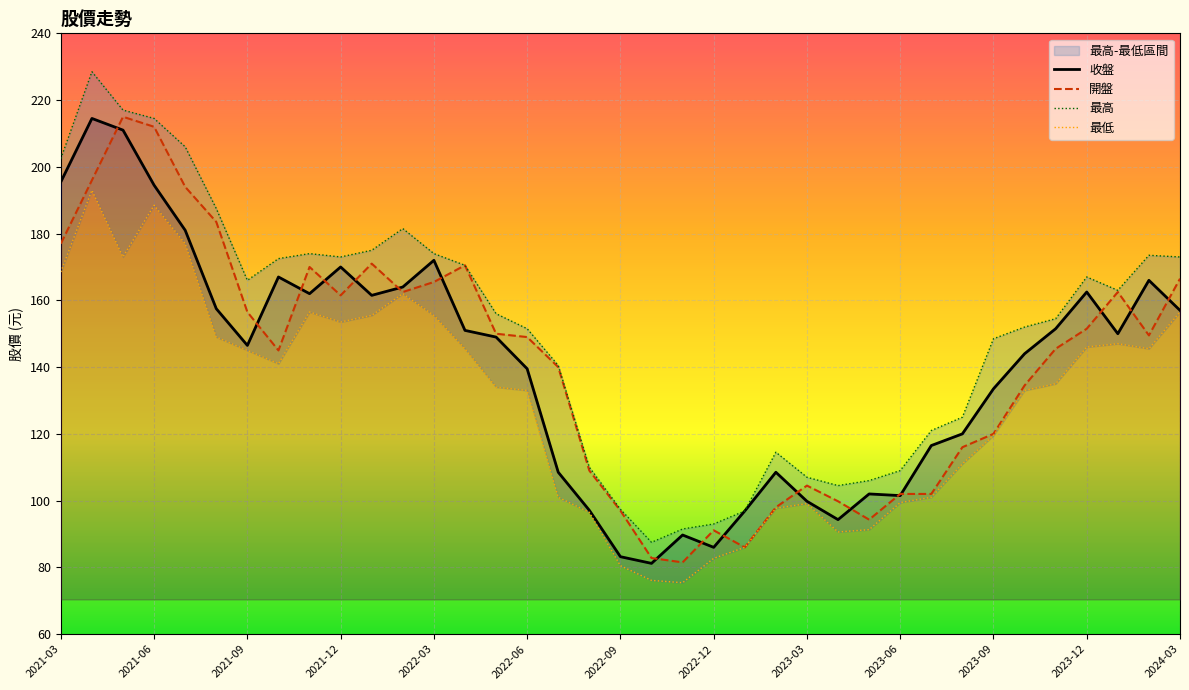

What is the minimum value for 開盤?

81.5